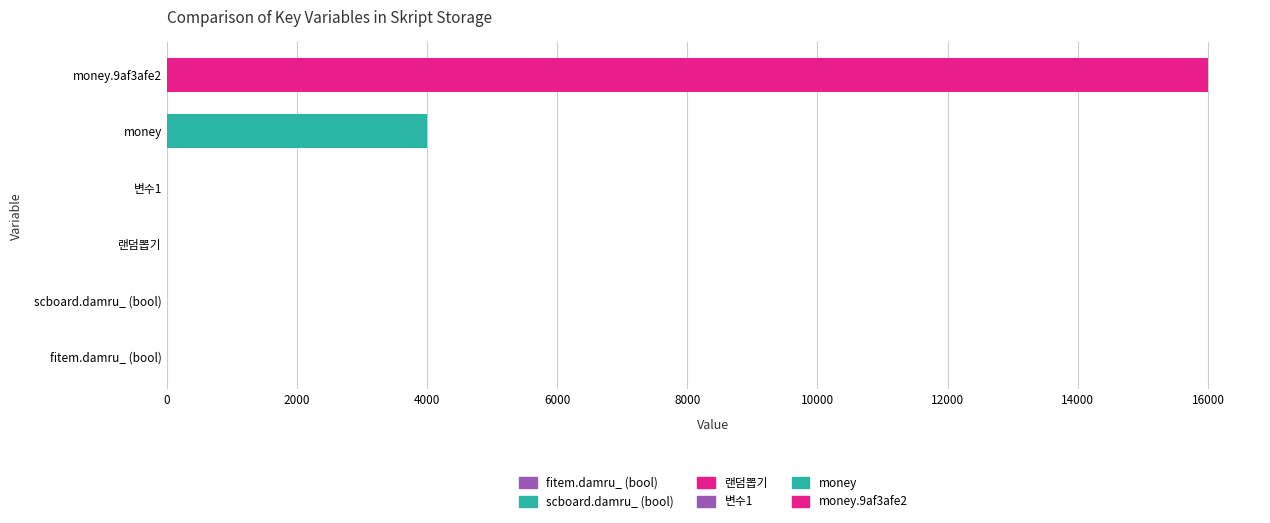

The value at money.9af3afe2 is 16000. True or false?

True